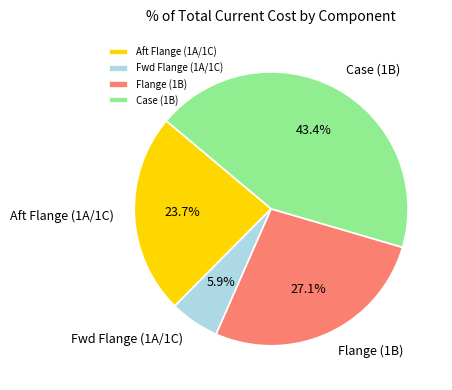

To the nearest percent, what is the difference between the Aft Flange (1A/1C) and Fwd Flange (1A/1C) slice percentages?

18%